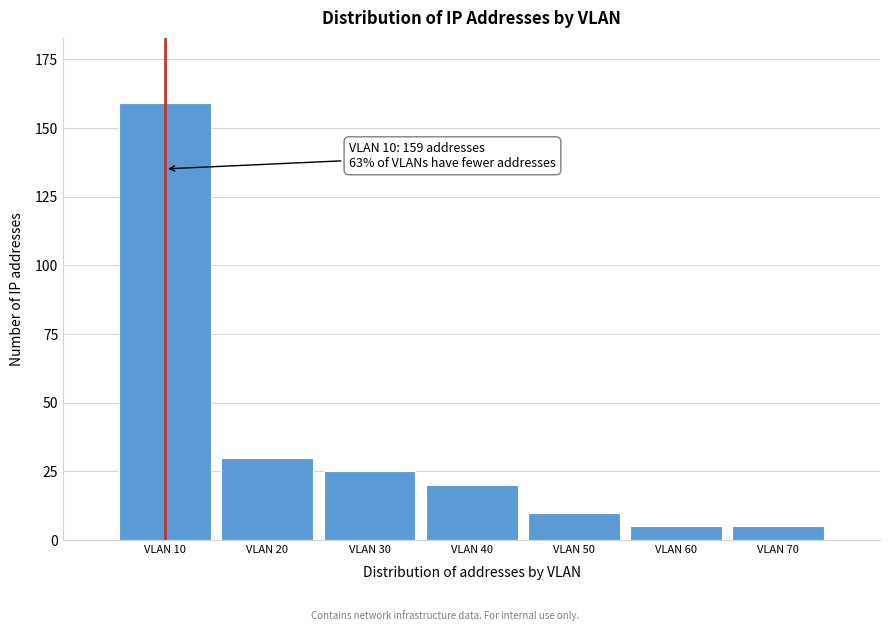

Reading left to right, extract all data points from this chart.

VLAN 10=159	VLAN 20=30	VLAN 30=25	VLAN 40=20	VLAN 50=10	VLAN 60=5	VLAN 70=5